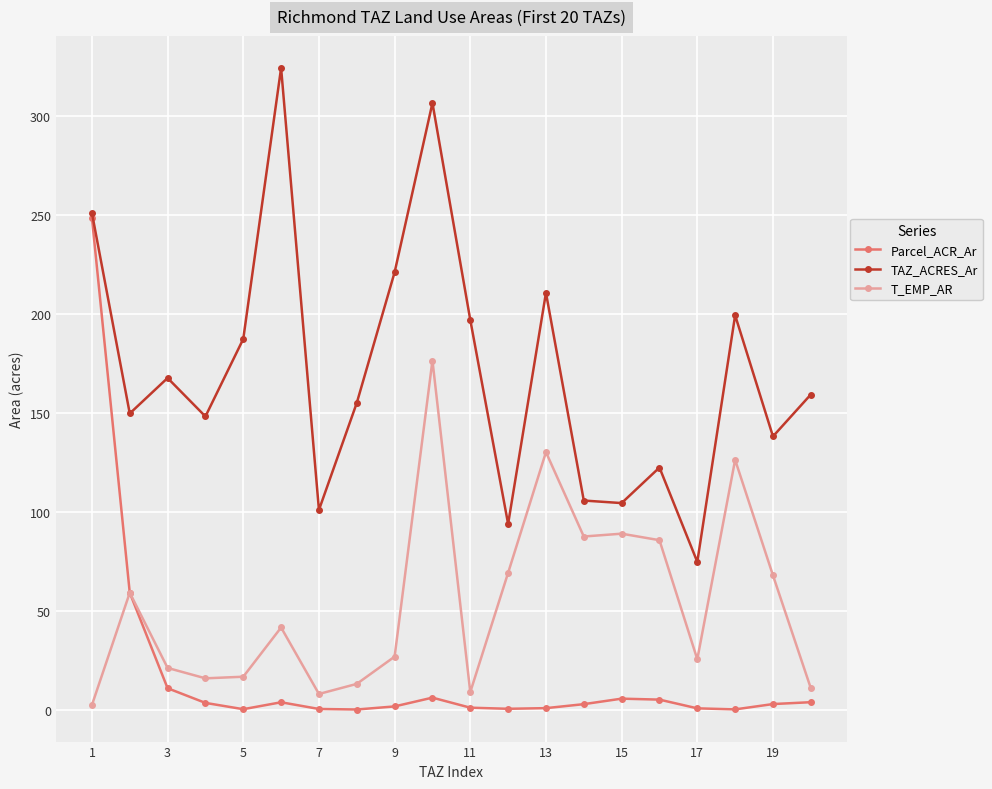

True or false: T_EMP_AR and TAZ_ACRES_Ar intersect in this chart.

False